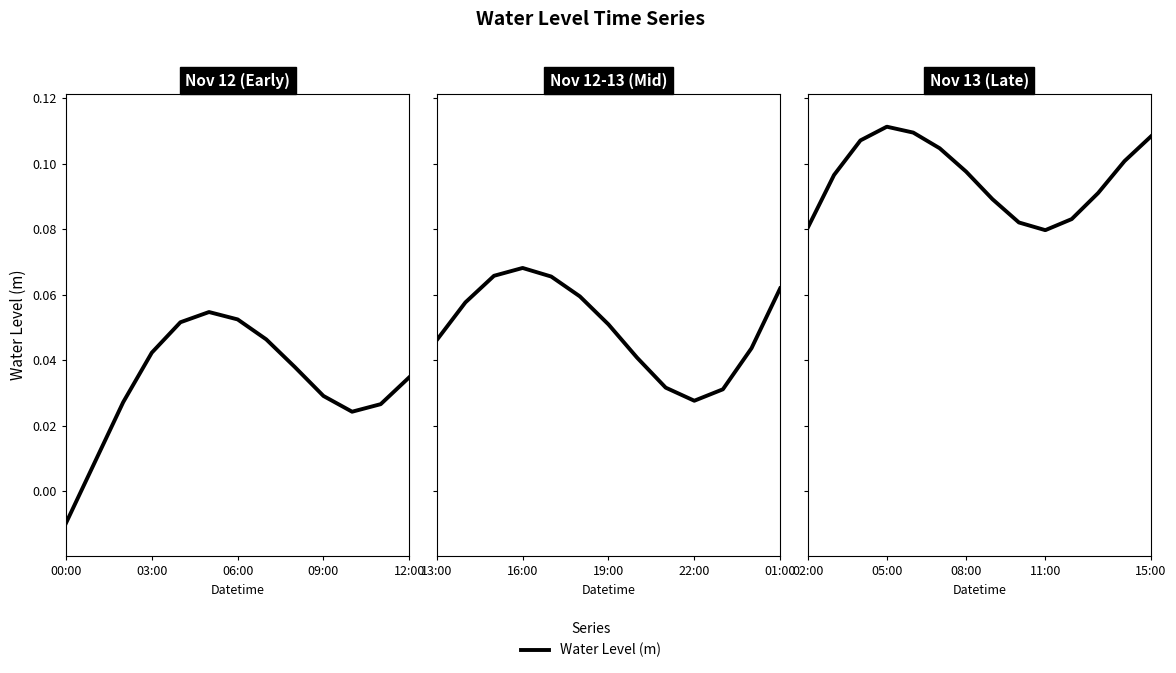

True or false: the data shows 0.1 at 12.

True